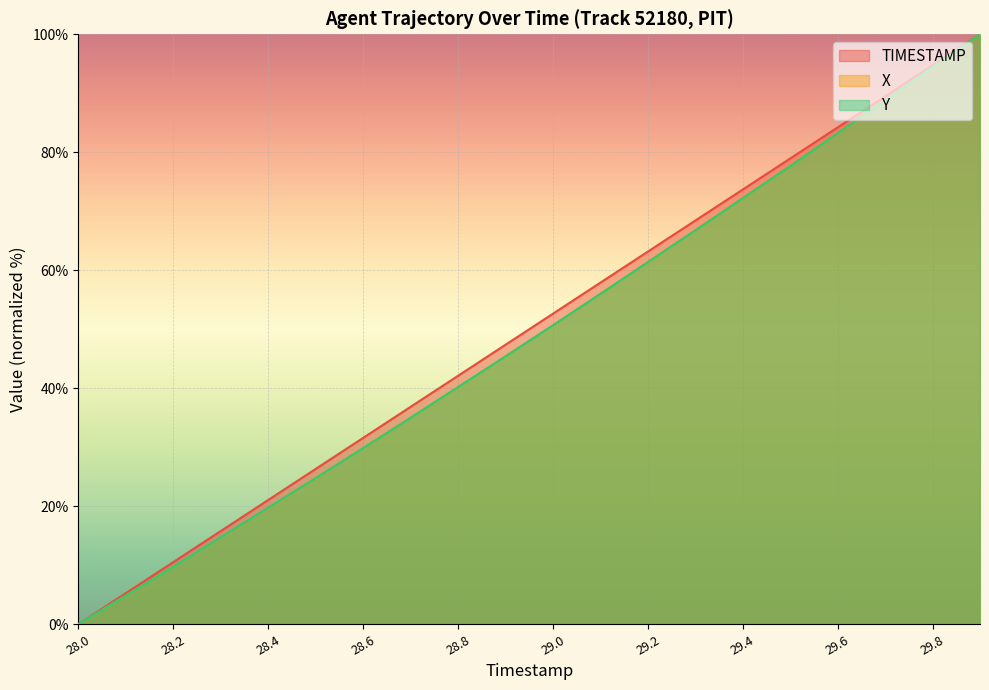

What is the approximate value of X at 28.5?

24.7